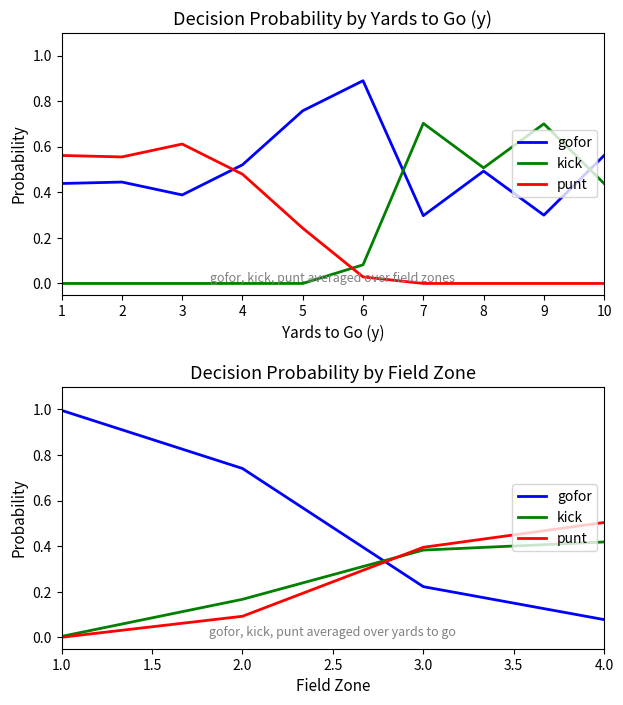

What is the sum of the kick values at 2 and 4?

0.6